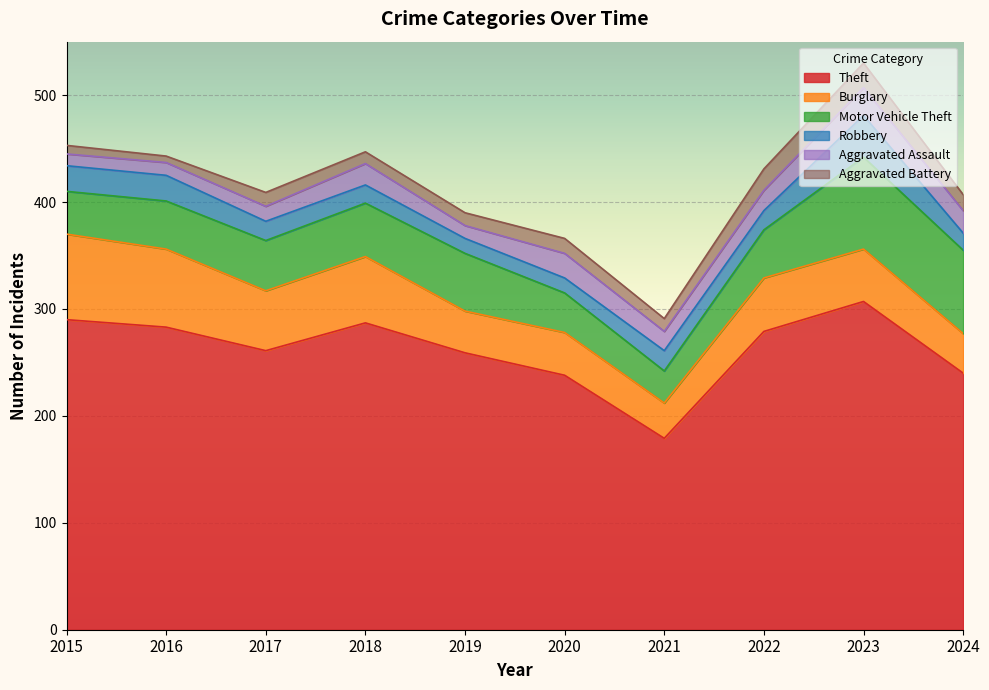

What is the sum of all Aggravated Assault values?

176